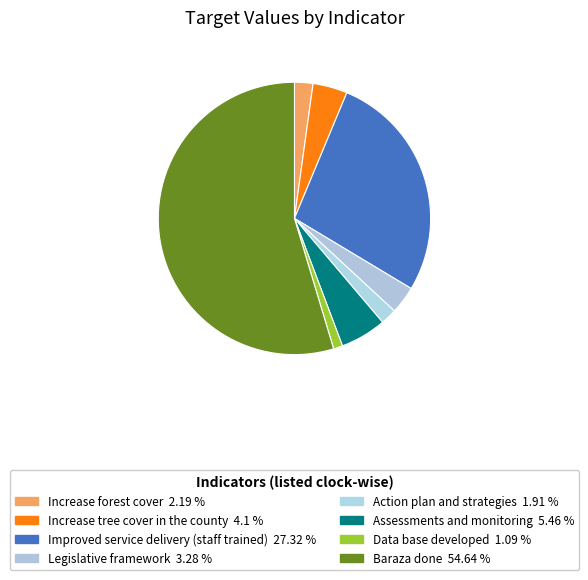

What portion of the pie excludes Action plan and strategies?

98.1%